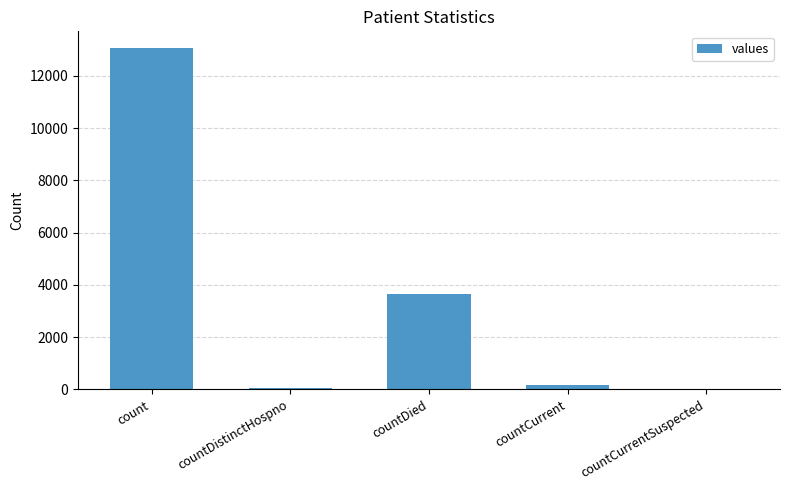

What is the sum of all values?

16917